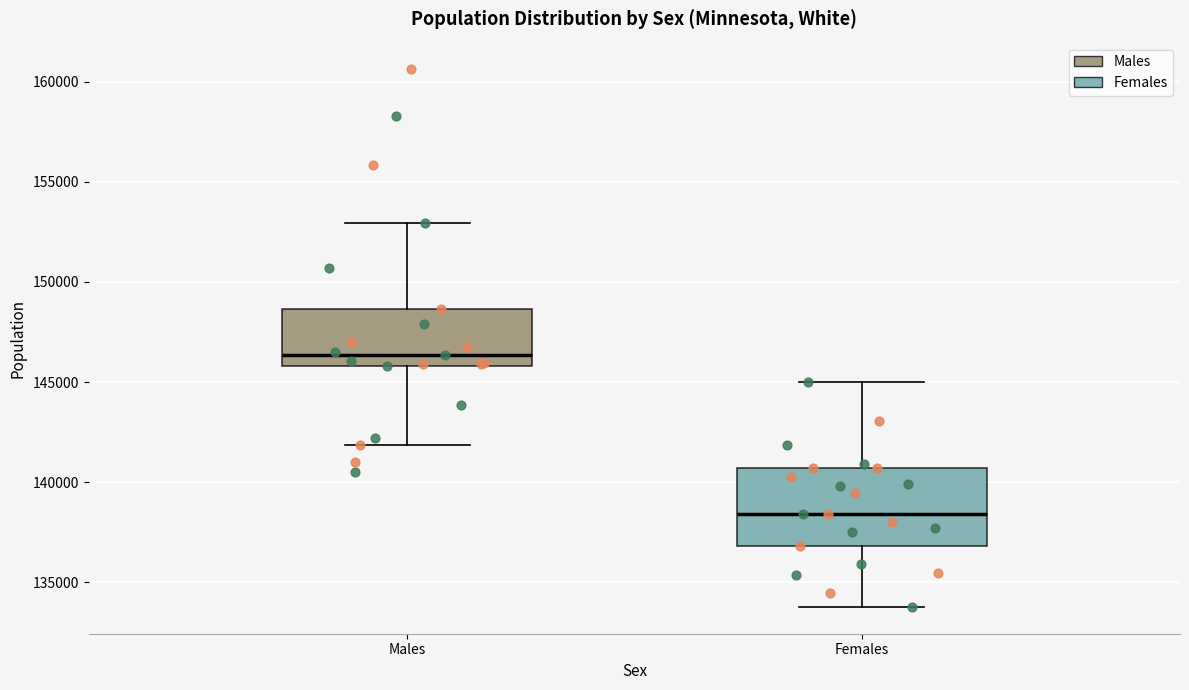

Where does the median line of the box for Females sit on the y-axis? The values are not printed on the chart, so give them approximately, as read against the axis.

138500